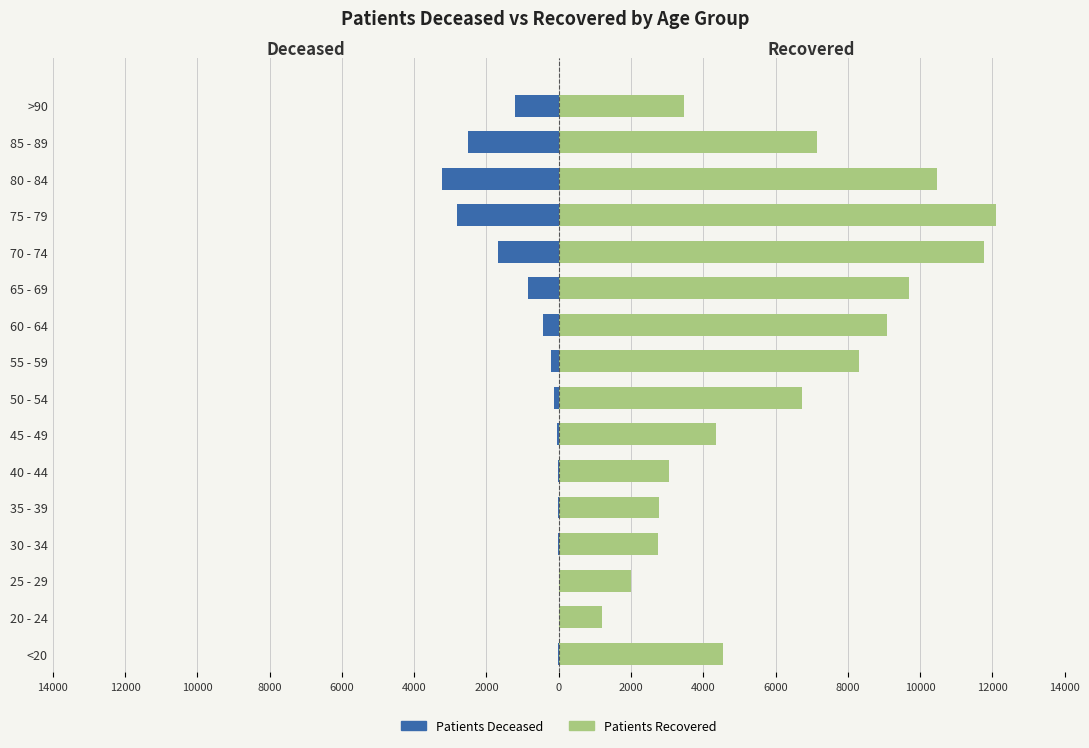

Which series has the largest total across all categories?

patients_recovered